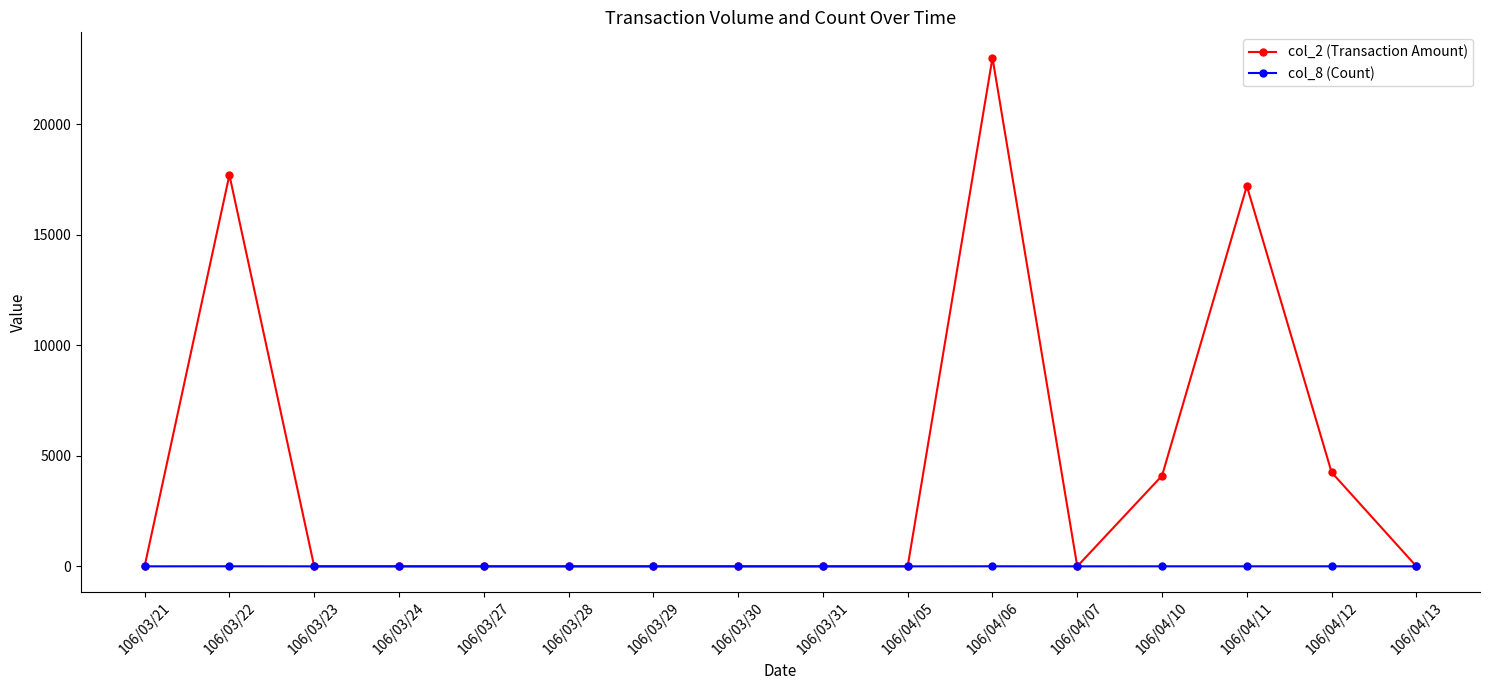

What is the label of the 1st point from the left?

106/03/21